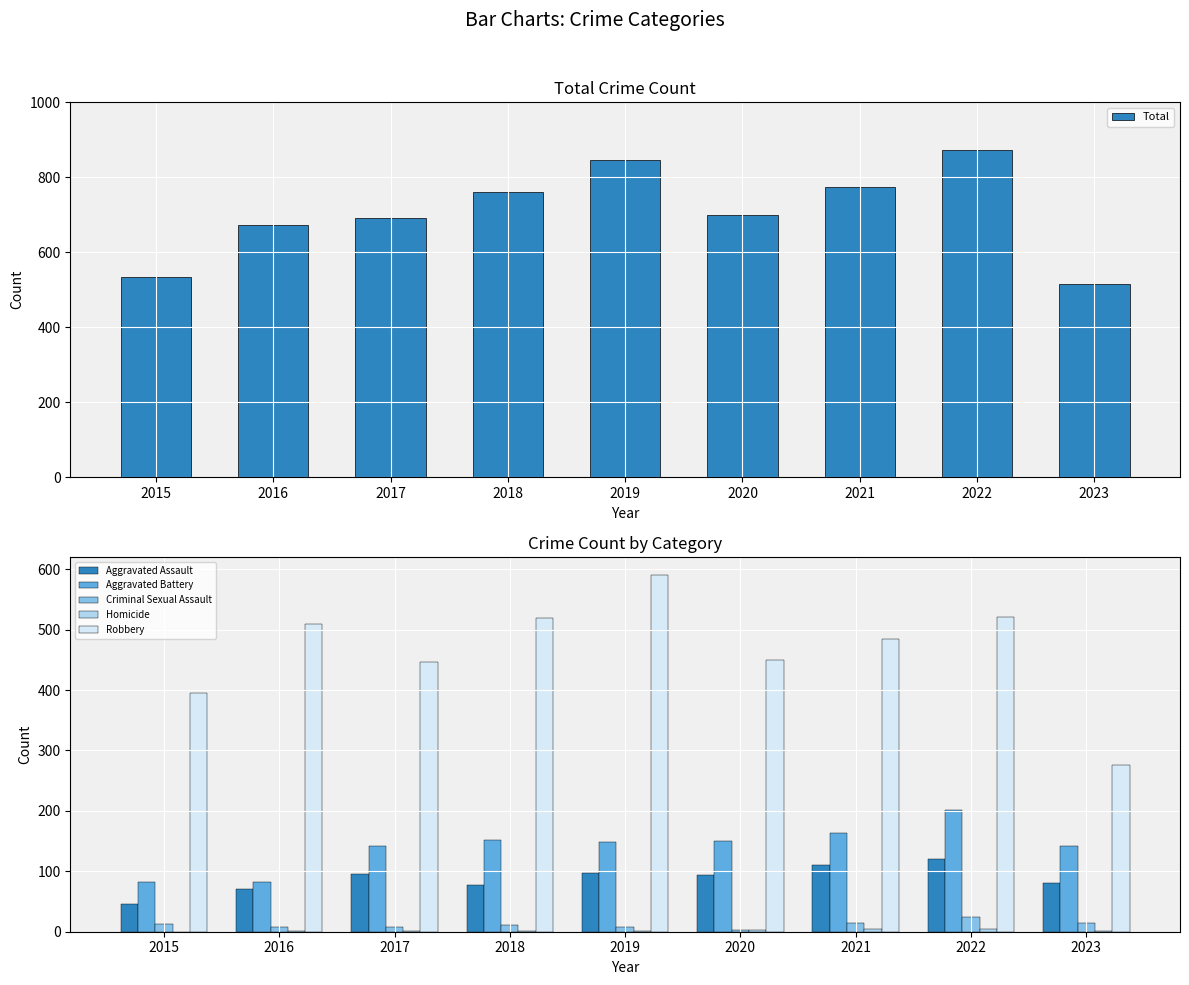

At which label does Criminal Sexual Assault first exceed 11?

2015